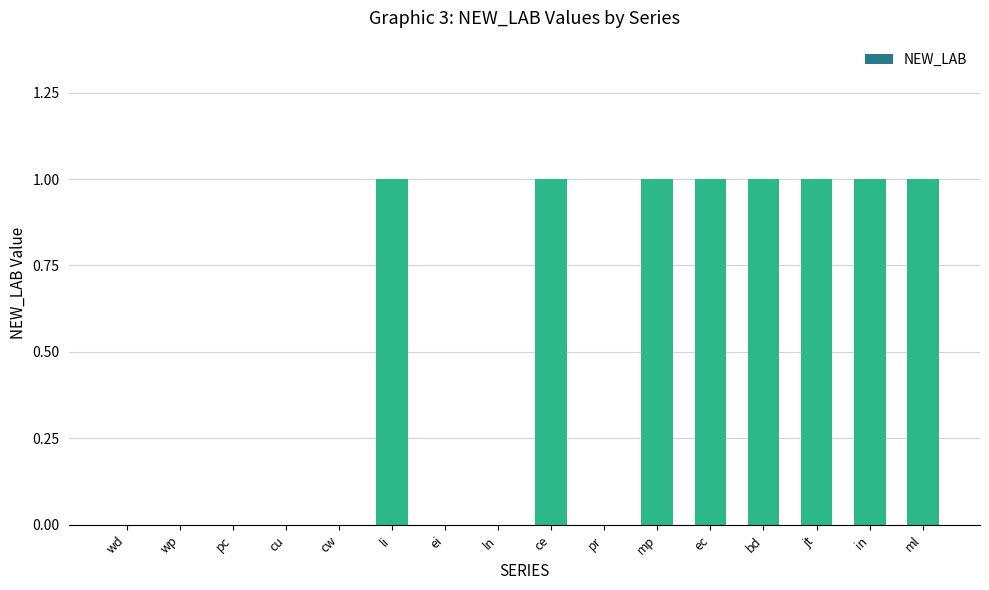

True or false: the data shows 2 at ml.

False